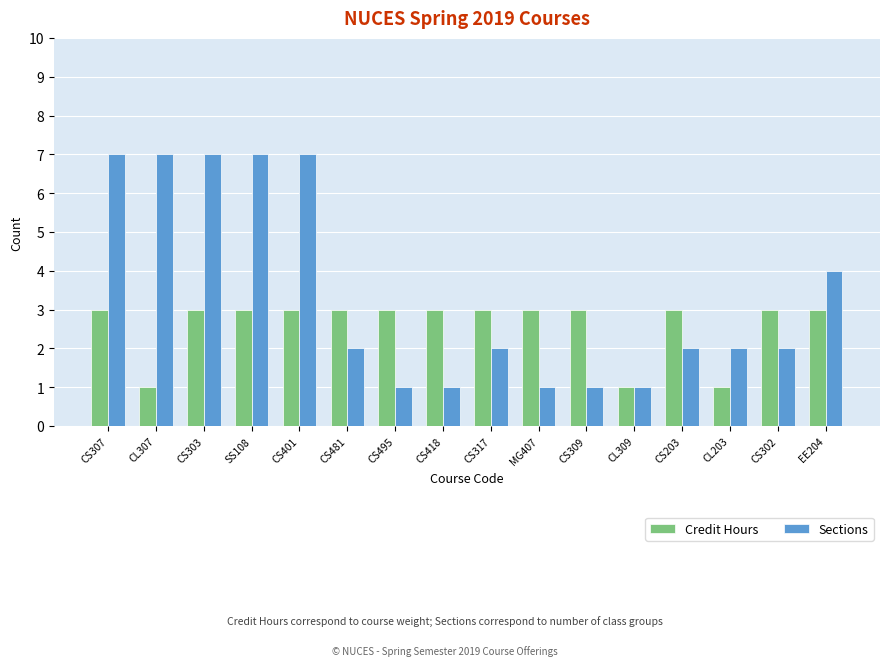

The value of Credit Hours at CS481 is 1. True or false?

False